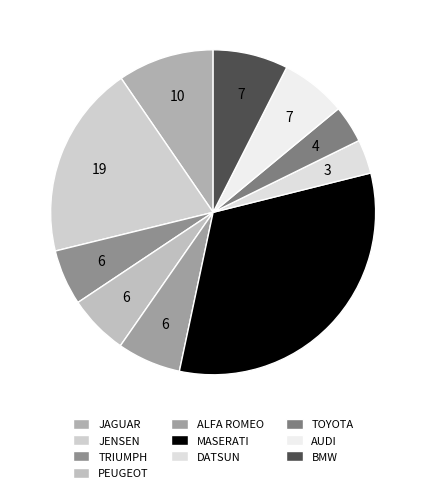

What percentage is the ALFA ROMEO slice, to the nearest percent?

6%